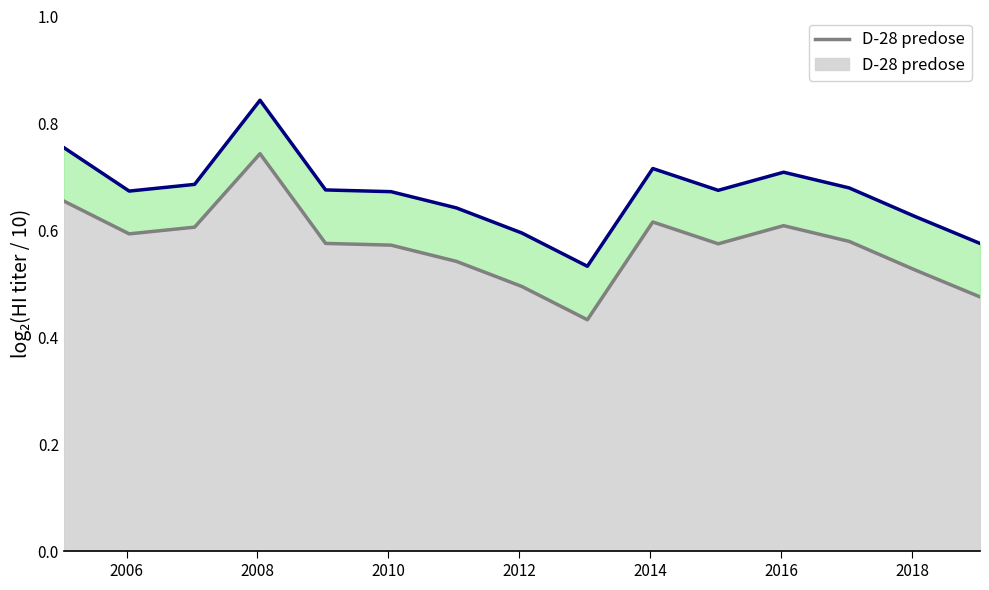

What is the minimum value shown in the chart?

0.4